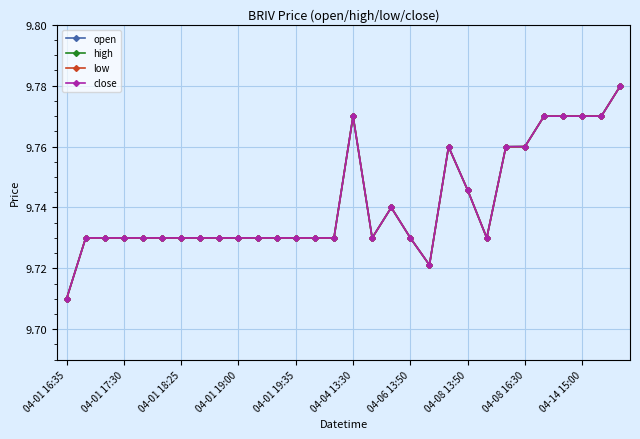

True or false: open has more than 1 points higher than both neighbors.

True